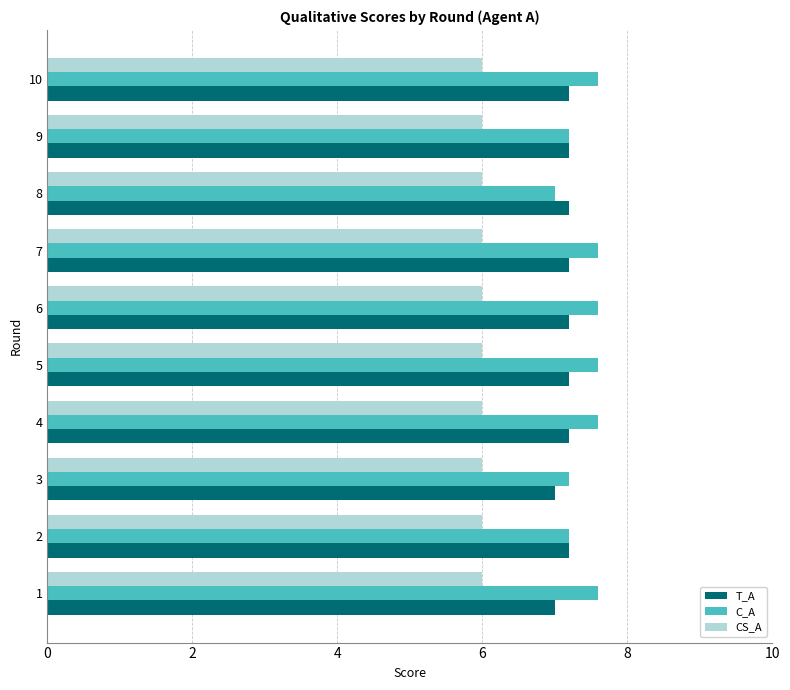

Rank the series by their average value, from lowest to highest.

CS_A, T_A, C_A